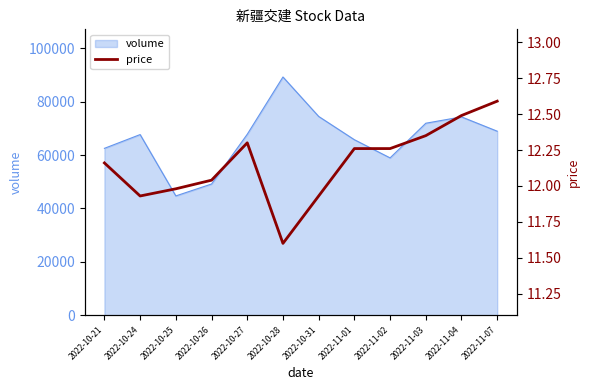

Which label corresponds to the largest value in the chart?

2022-11-07